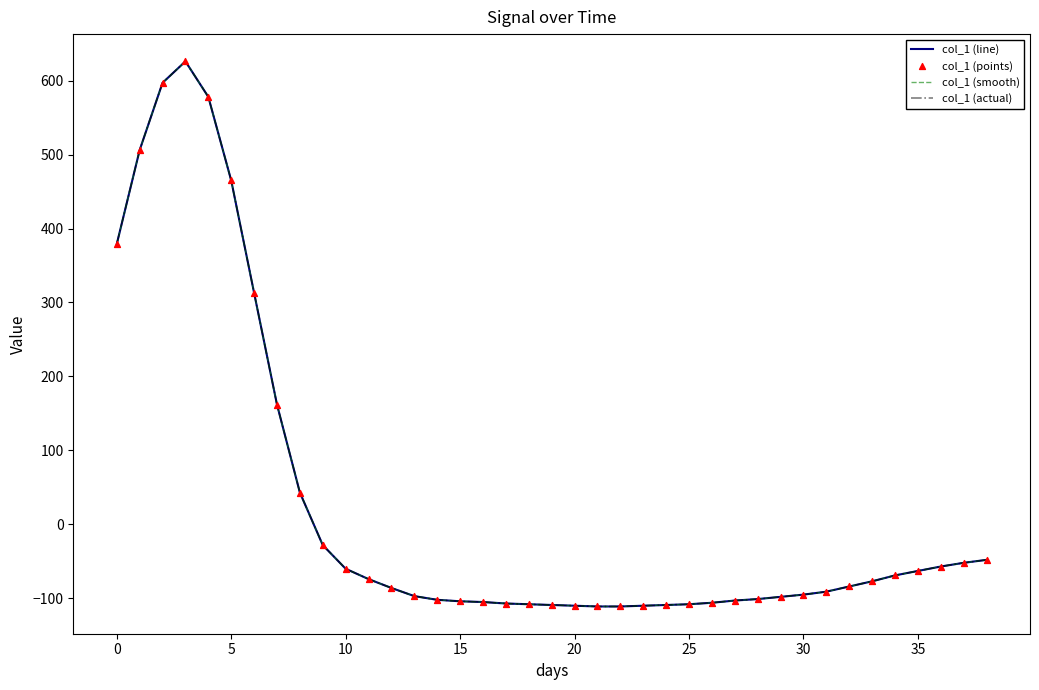

Does the chart have visible grid lines?

No